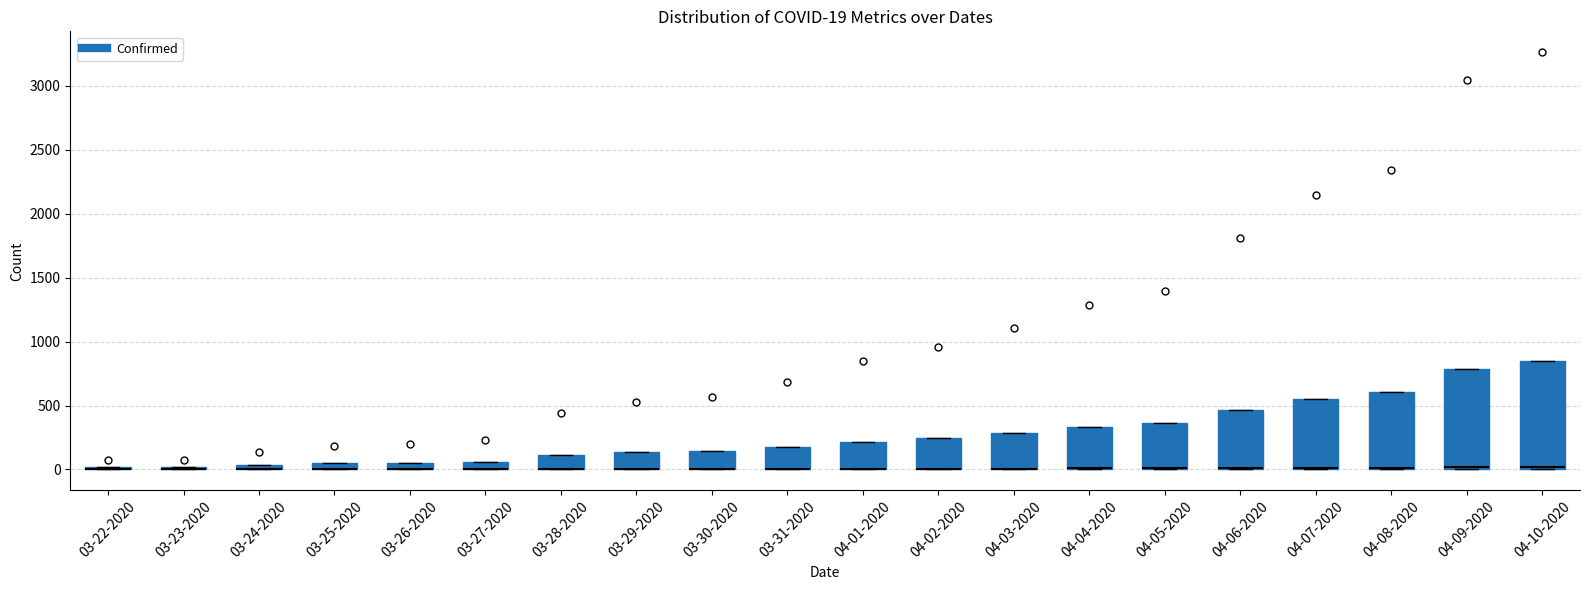

Comparing the boxes themselves (not the whiskers), which one is the tallest?

04-10-2020